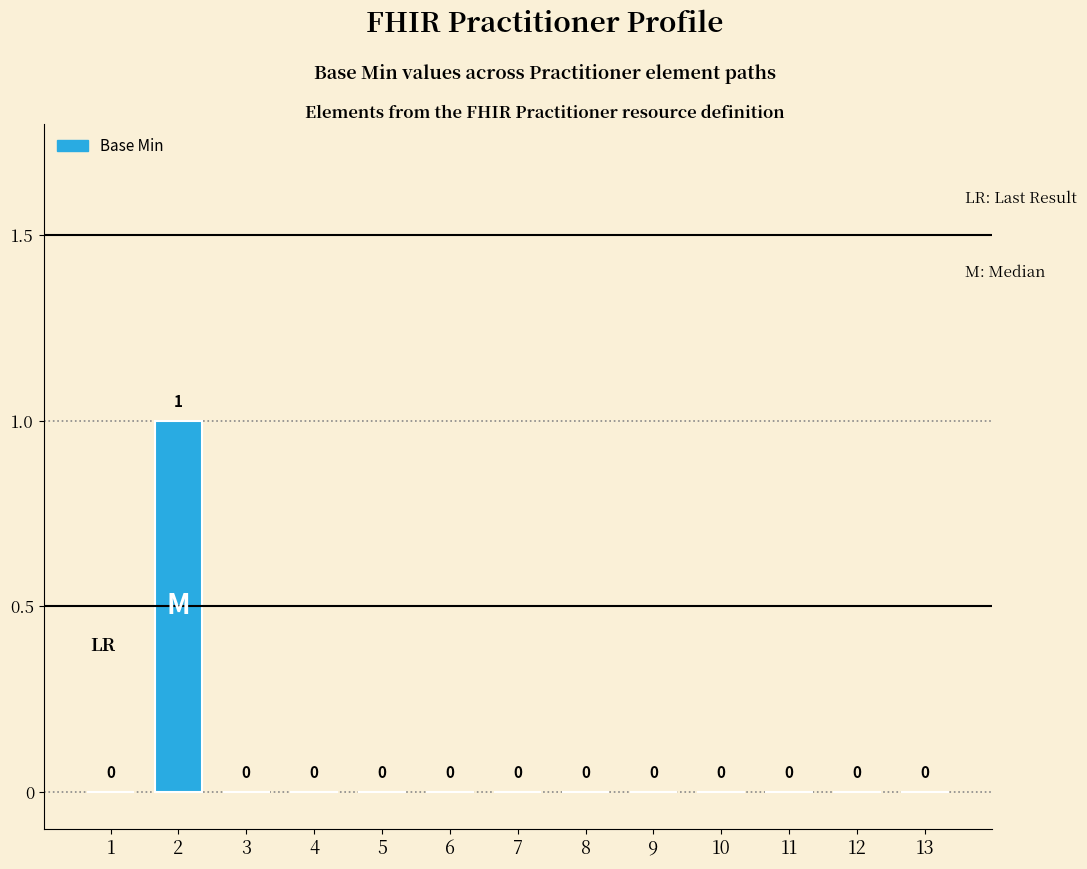

What is the change in value from 1 to 2?

+1